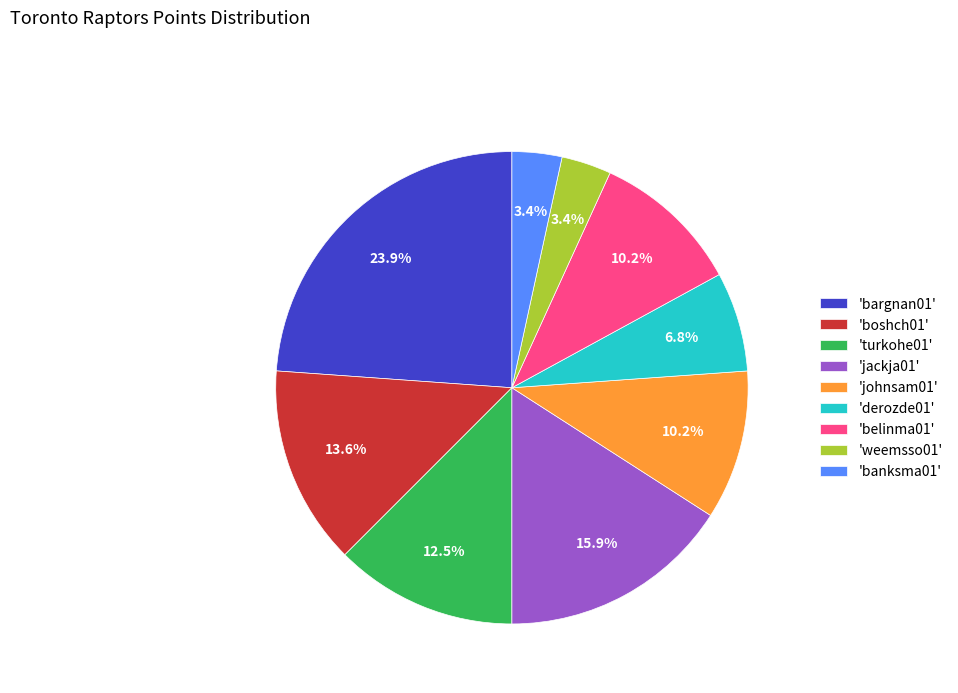

What is the largest slice in the pie chart?

'bargnan01'